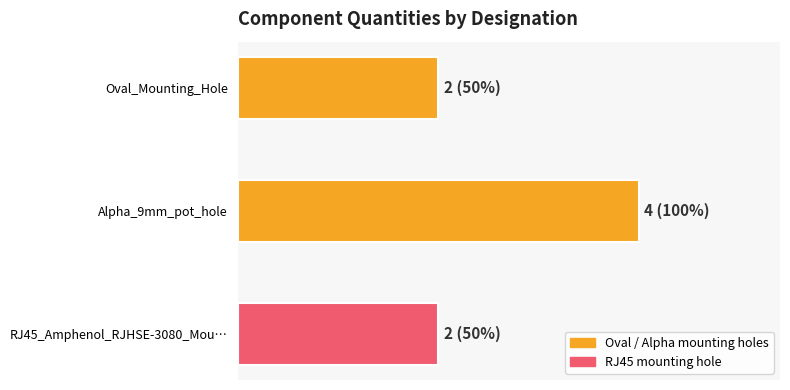

What is the sum of the values at Alpha_9mm_pot_hole and Oval_Mounting_Hole?

6